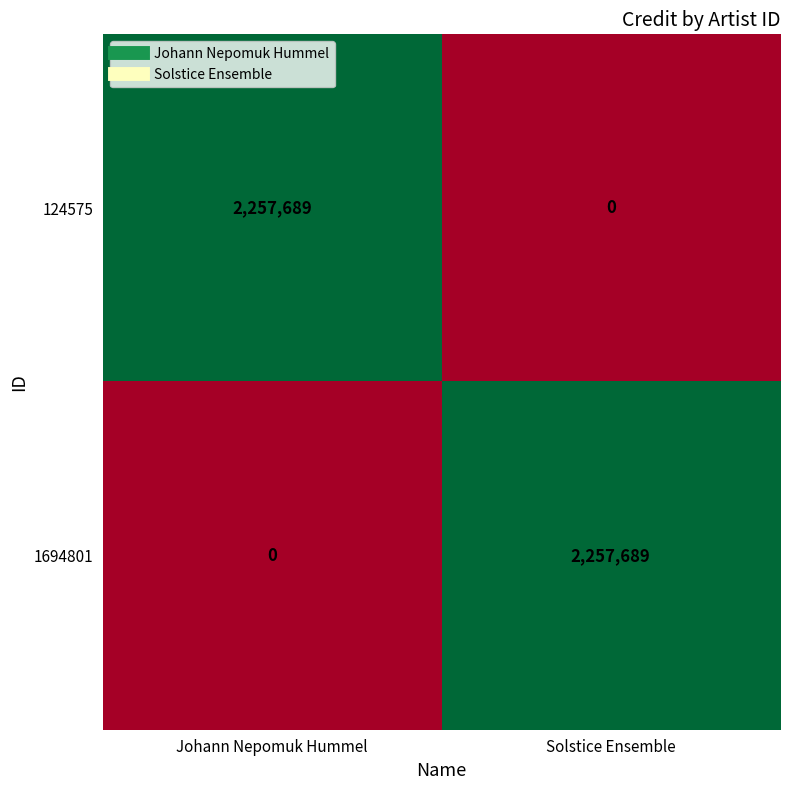

What is the total value across all series at Johann Nepomuk Hummel?

2257689